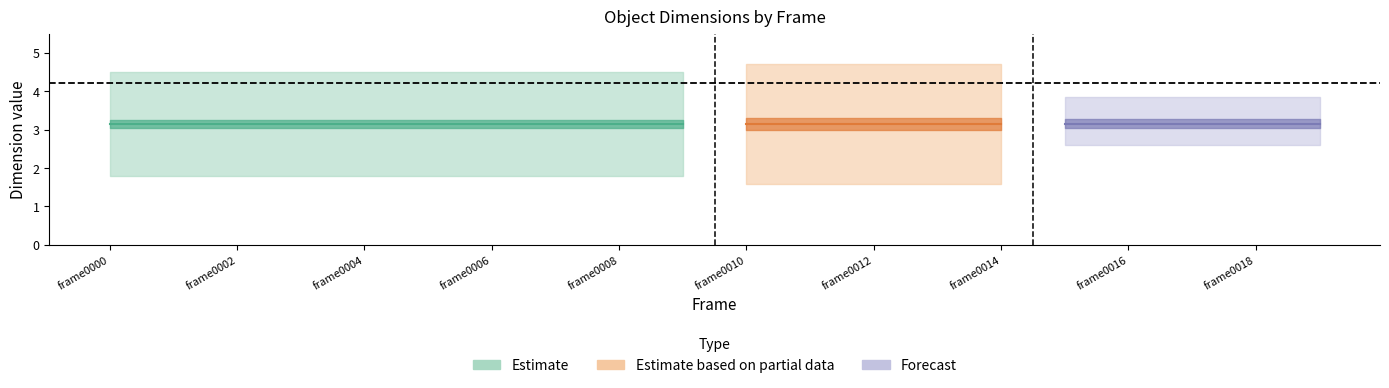

What is the sum of the l_car values at frame0019 and frame0006?

8.4